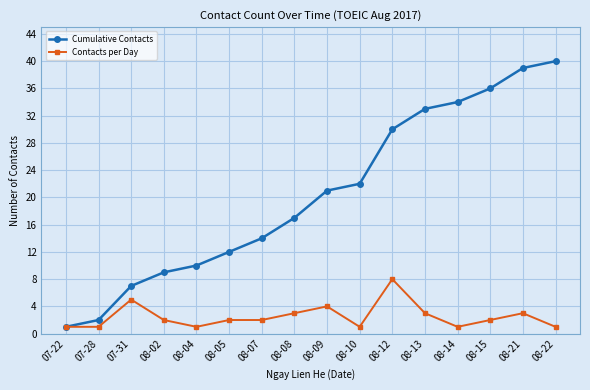

Which category has the highest value across all series?

08-22